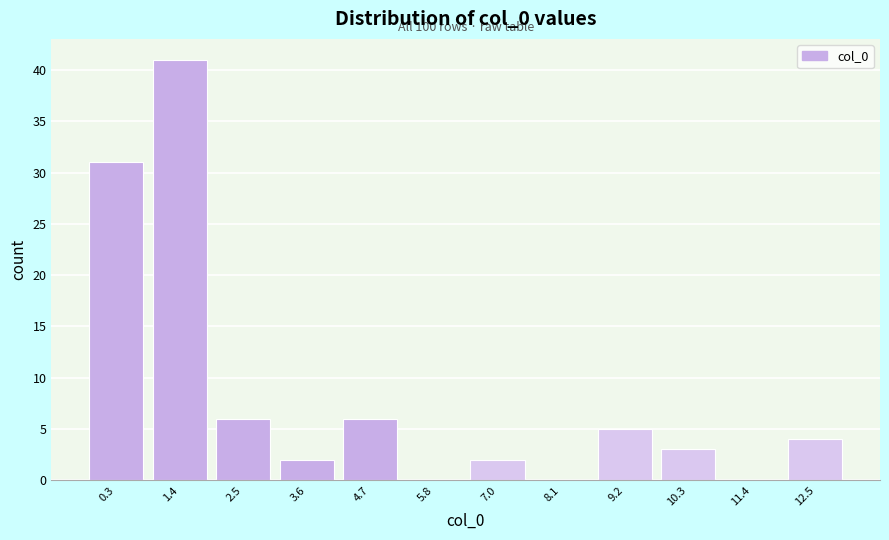

Reading right to left, list all the values displayed in this chart.

12.5=4	11.4=0	10.3=3	9.2=5	8.1=0	7.0=2	5.8=0	4.7=6	3.6=2	2.5=6	1.4=41	0.3=31